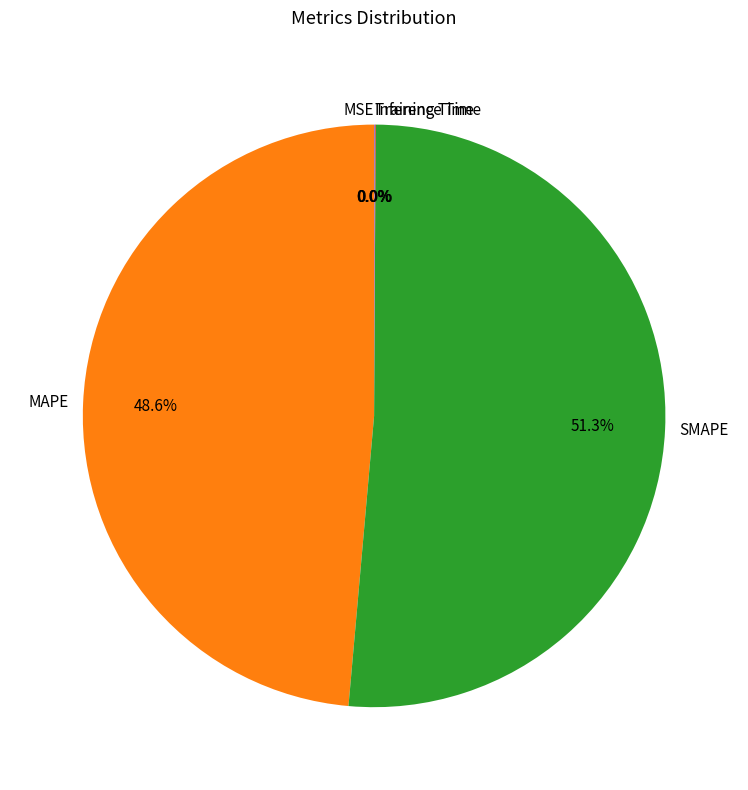

Which slice is the largest?

SMAPE